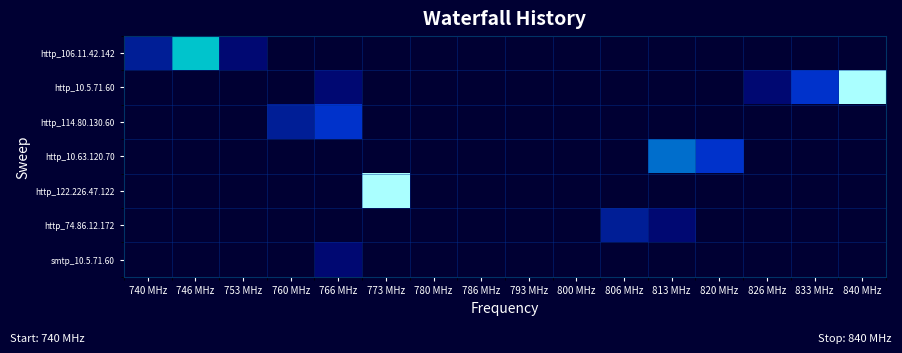

What is the greatest value displayed?

1.0